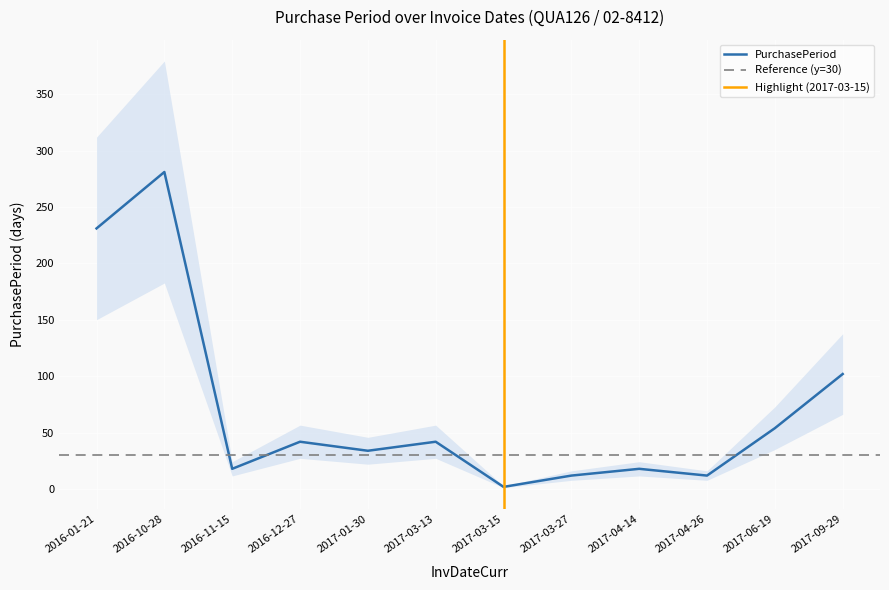

Where is PurchasePeriod nearest to the value 141?

2017-09-29